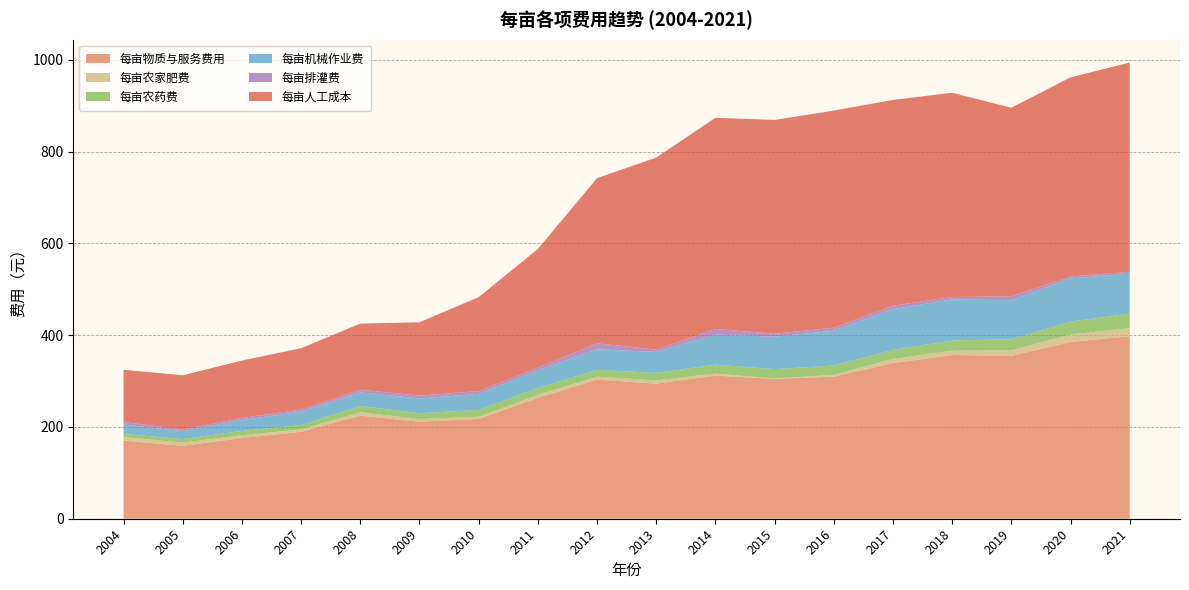

Reading right to left, list all the values displayed in this chart.

每亩物质与服务费用: 397.6	385.0	354.8	356.7	339.1	309.5	304.8	311.9	294.1	303.2	263.3	217.3	211.2	224.6	189.5	175.8	158.9	170.2
每亩农家肥费: 17.8	16.4	12.2	9.6	9.0	4.1	0.5	4.4	7.0	6.4	7.1	5.0	6.1	7.4	5.4	6.3	6.9	7.9
每亩农药费: 31.5	27.8	24.0	22.0	19.7	20.3	20.7	19.4	16.6	14.8	14.7	14.7	12.6	13.6	9.2	9.3	7.8	6.7
每亩机械作业费: 87.2	94.3	84.9	89.7	88.5	75.8	70.6	65.5	45.8	44.8	38.2	35.1	32.0	29.8	29.0	23.6	17.2	20.5
每亩排灌费: 4.0	4.0	8.8	5.0	7.8	6.4	6.5	12.2	4.9	13.0	5.8	6.1	6.2	5.7	4.9	4.7	3.8	5.5
每亩人工成本: 455.9	434.1	410.7	445.0	448.3	473.2	465.8	460.3	418.5	359.9	258.6	204.8	159.8	144.2	133.6	125.1	118.1	113.7